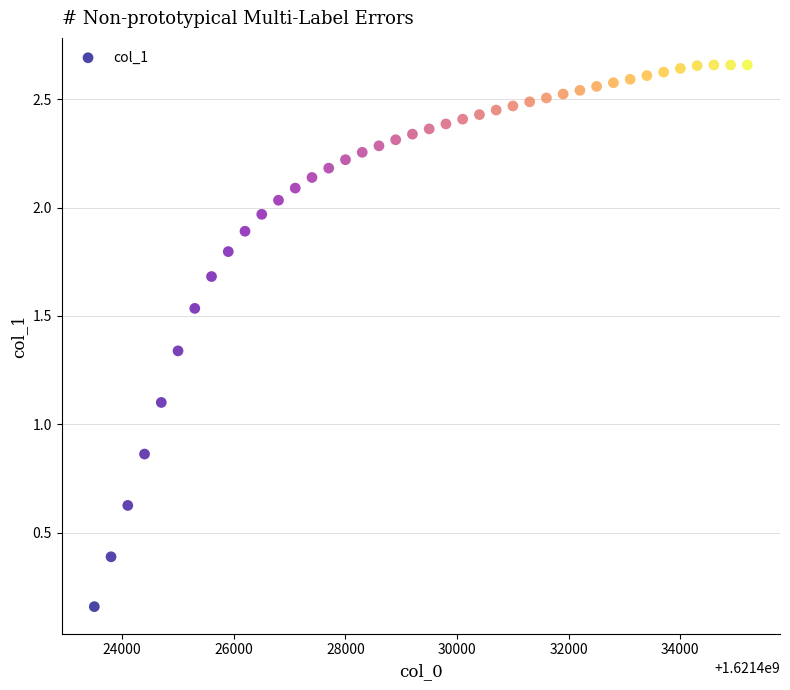

What is the range of X values (max minus min)?

11700.0